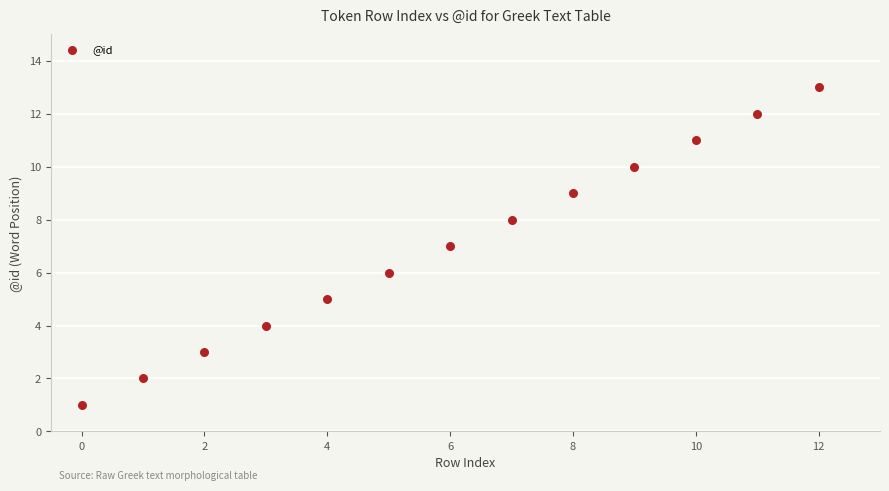

Count the number of points in this scatter plot.

13